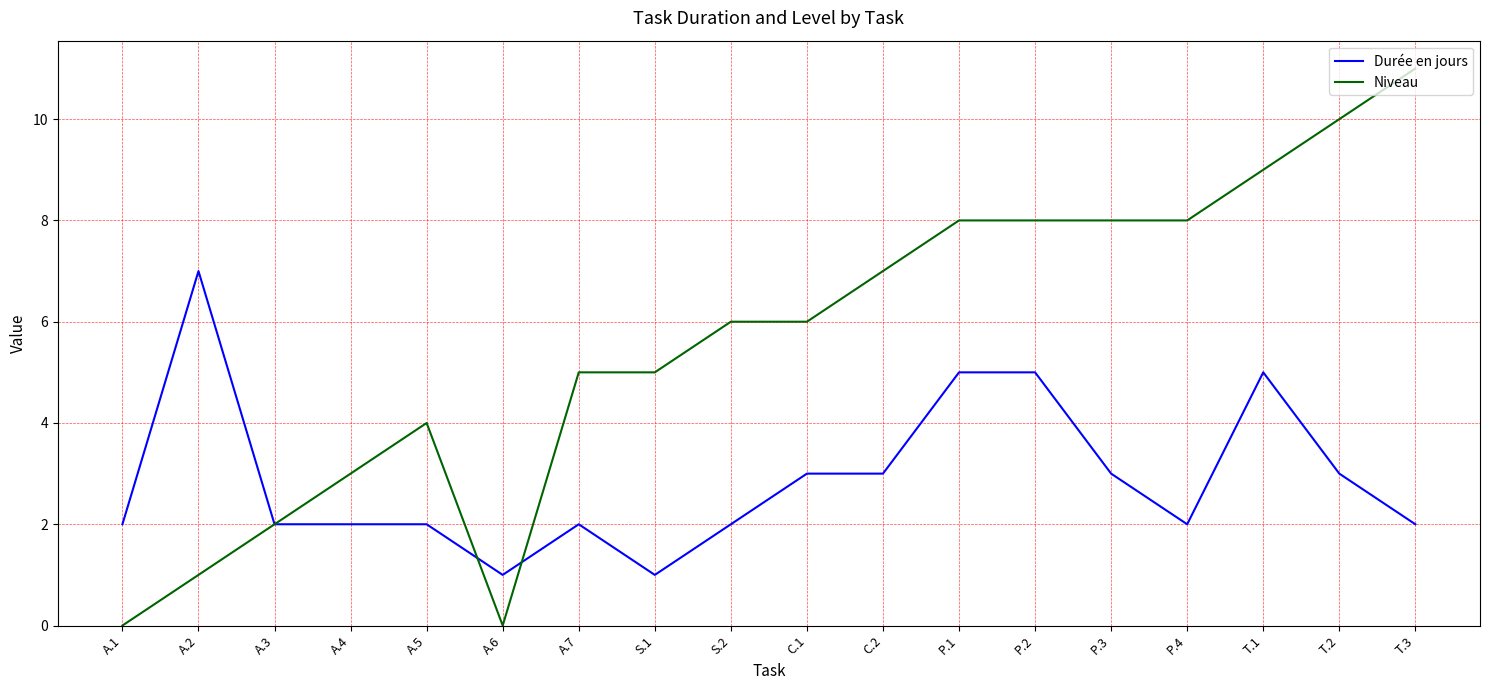

Which series has the largest range (max minus min)?

Niveau